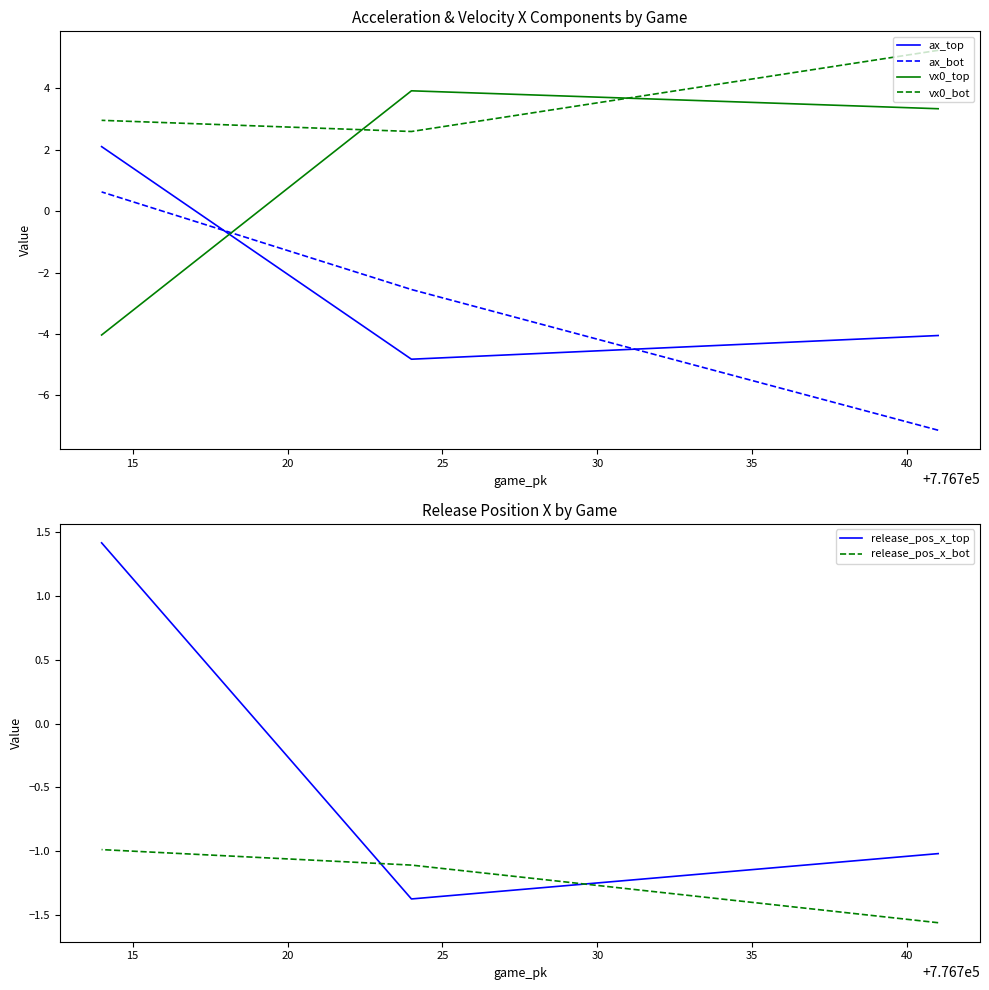

What is the difference between the vx0_top values at 15 and 20?

8.0